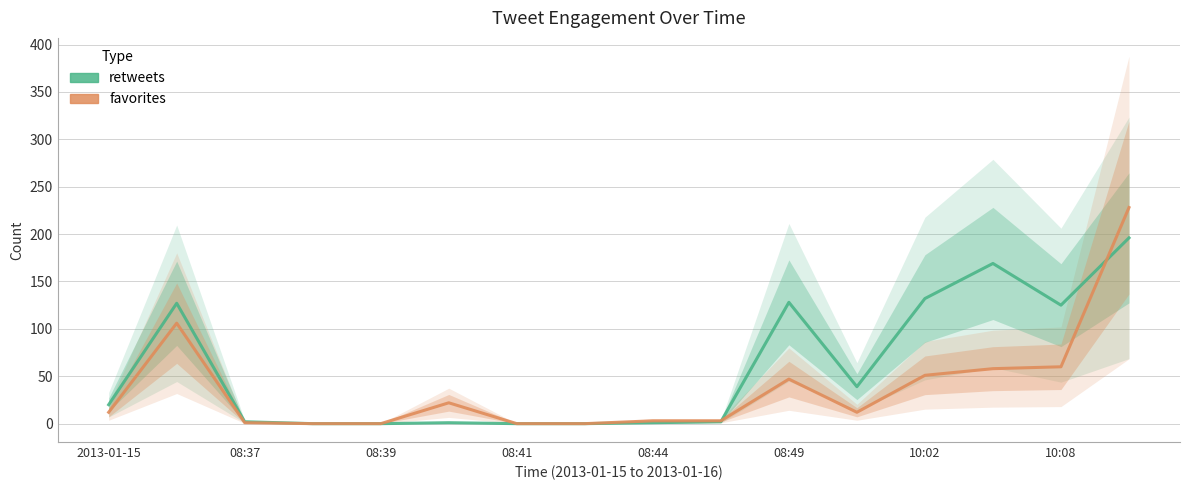

What are all the series names shown in the legend?

retweets, favorites